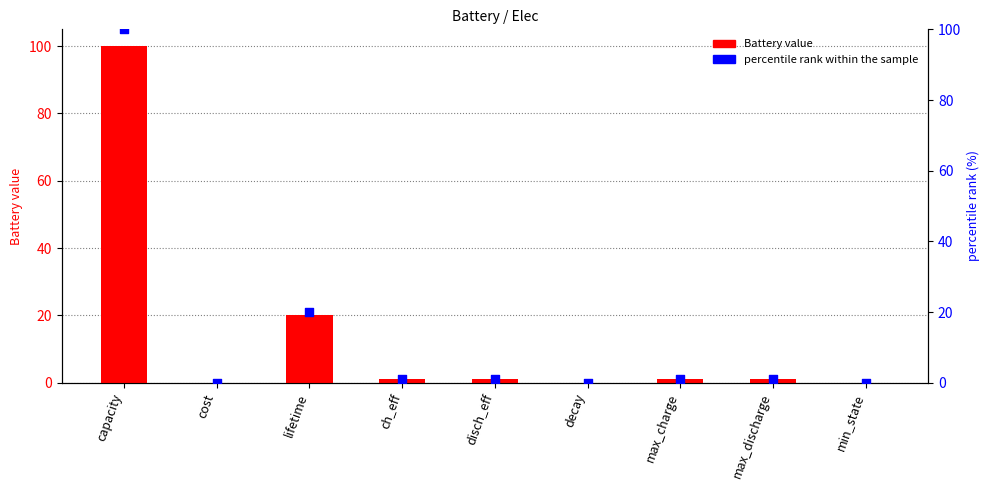

What are all the series names shown in the legend?

Battery value, percentile rank within the sample